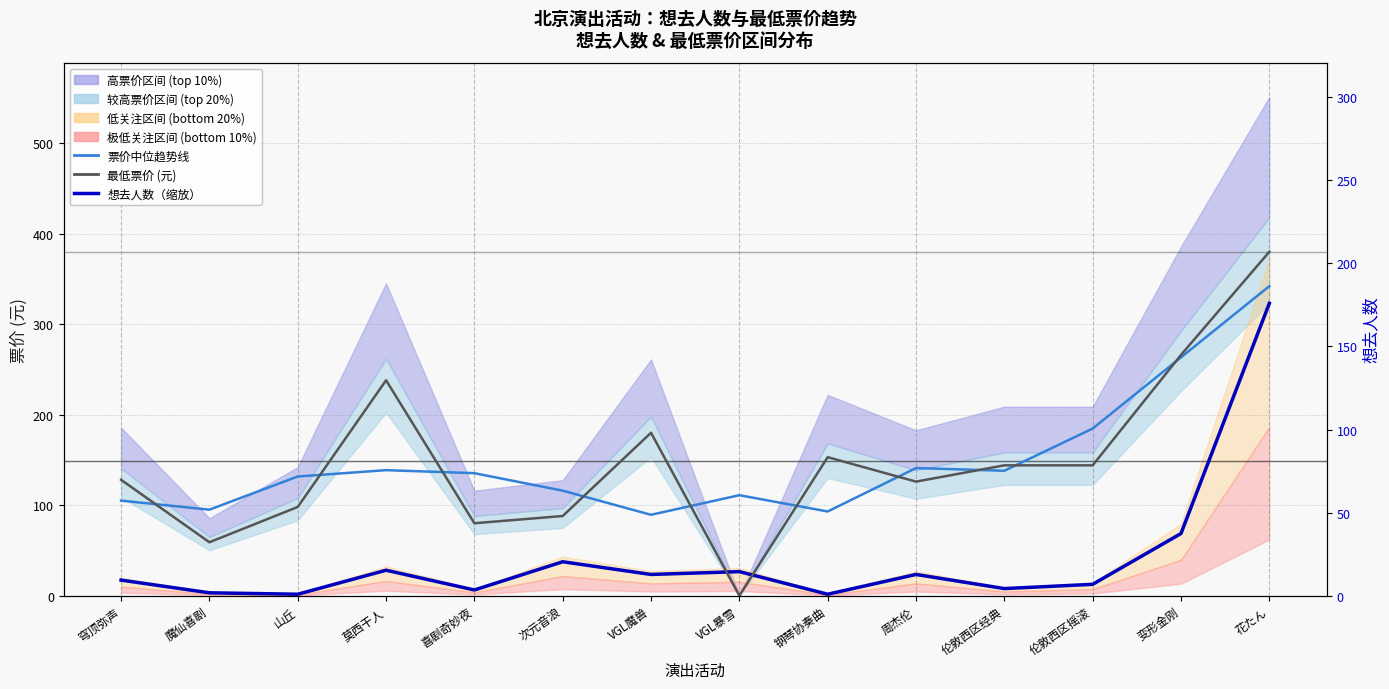

Reading right to left, transcribe all the data shown in this chart.

票价中位趋势线: 花たん=342.0	变形金刚=263.3	伦敦西区摇滚=184.7	伦敦西区经典=138.0	周杰伦=141.0	钢琴协奏曲=93.0	VGL暴雪=111.0	VGL魔兽=89.3	次元音浪=116.0	喜剧奇妙夜=135.3	莫西干人=138.7	山丘=131.7	魔仙喜剧=95.0	穹顶弥声=105.0
想去人数（缩放至票价轴）: 花たん=323.0	变形金刚=68.7	伦敦西区摇滚=12.5	伦敦西区经典=7.8	周杰伦=23.4	钢琴协奏曲=1.6	VGL暴雪=26.5	VGL魔兽=23.4	次元音浪=37.4	喜剧奇妙夜=6.2	莫西干人=28.1	山丘=1.6	魔仙喜剧=3.1	穹顶弥声=17.2
最低票价 (元): 花たん=380.0	变形金刚=266.0	伦敦西区摇滚=144.0	伦敦西区经典=144.0	周杰伦=126.0	钢琴协奏曲=153.0	VGL暴雪=0.0	VGL魔兽=180.0	次元音浪=88.0	喜剧奇妙夜=80.0	莫西干人=238.0	山丘=98.0	魔仙喜剧=59.0	穹顶弥声=128.0